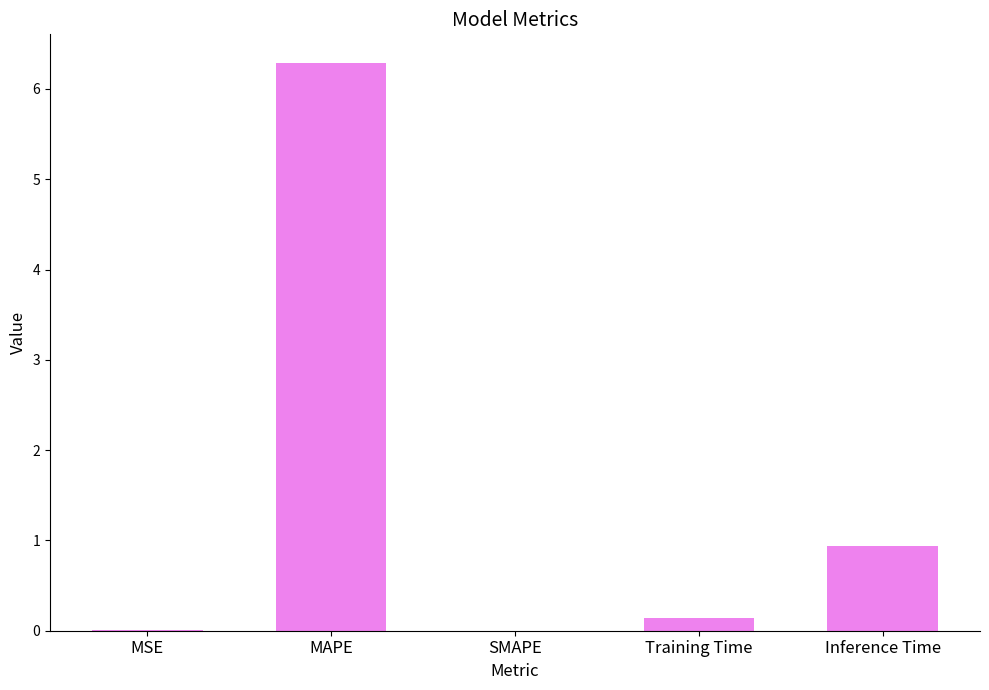

What is the ratio of the value at Inference Time to the value at MAPE?

0.1